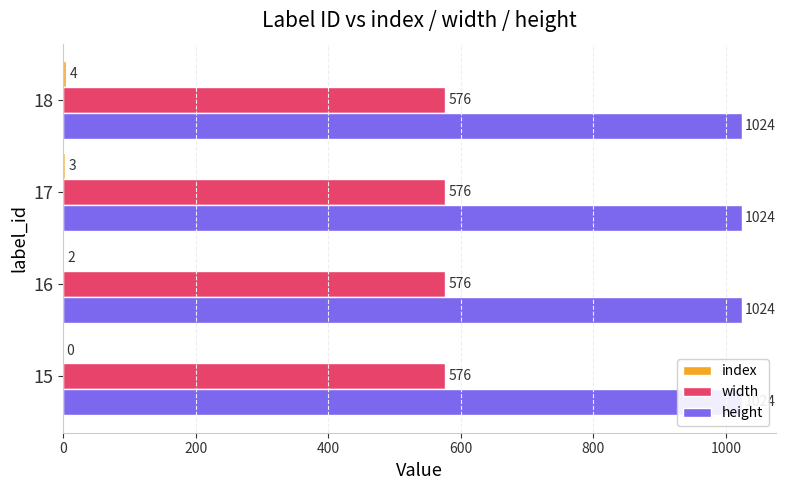

How many groups of bars are there?

4